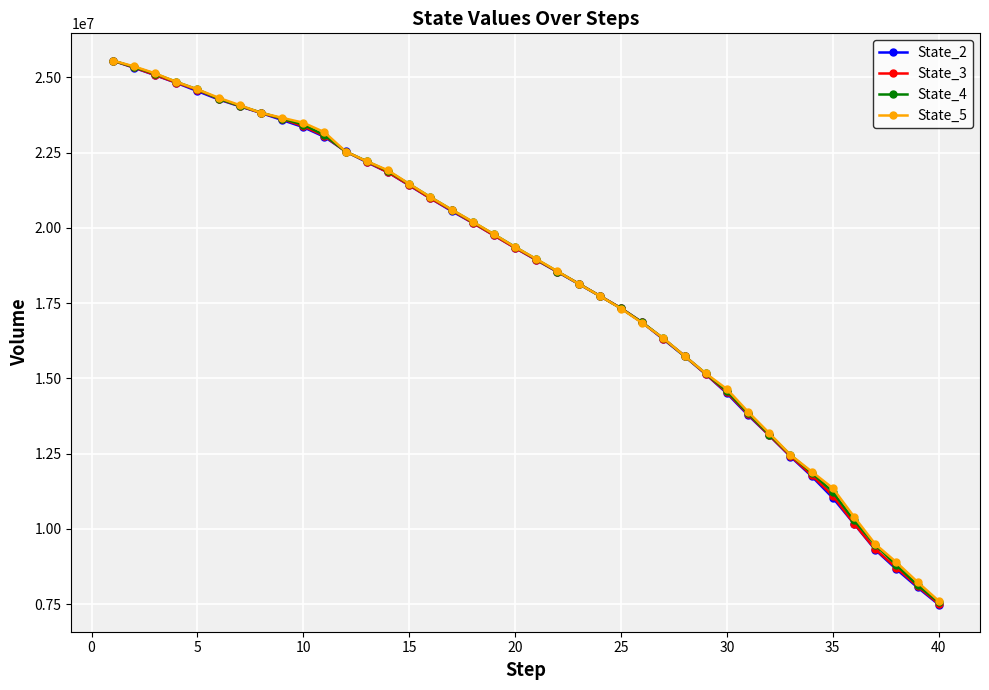

What is the value of the State_5 point at the 21st from the left?

18967837.1